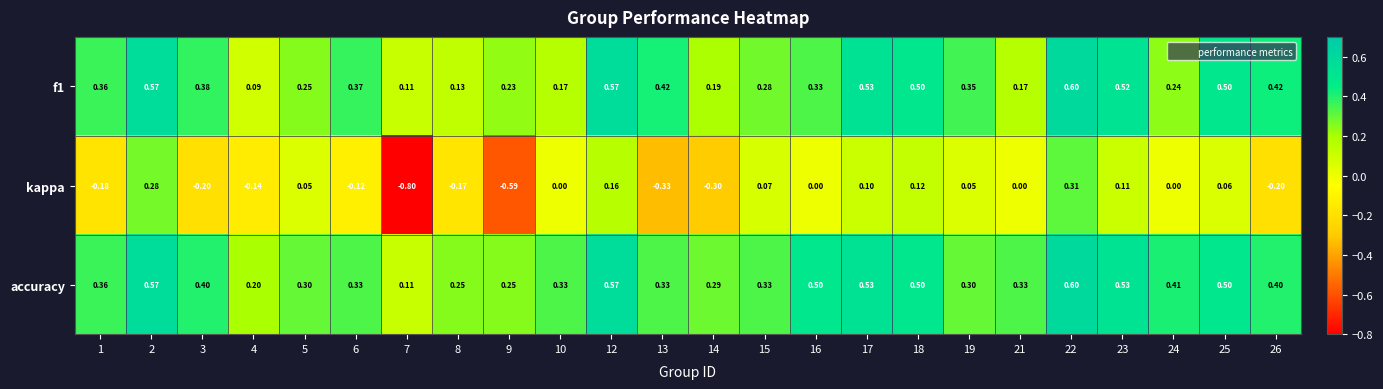

Which series has the largest total across all categories?

accuracy